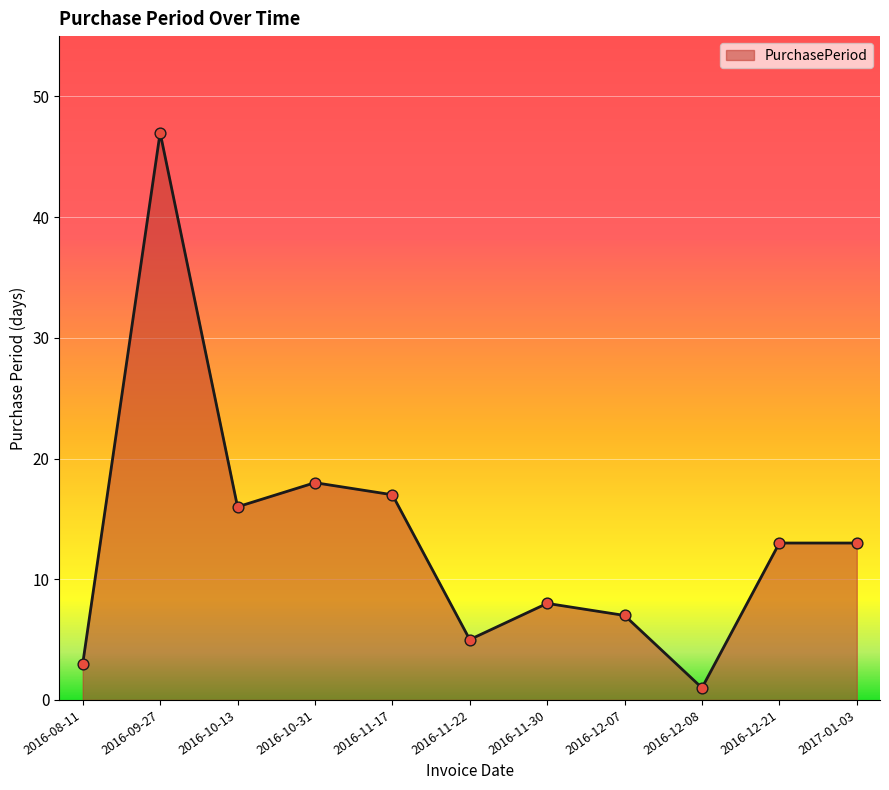

Approximately how many times larger is the value at 2016-11-30 compared to 2016-10-31?

0.4